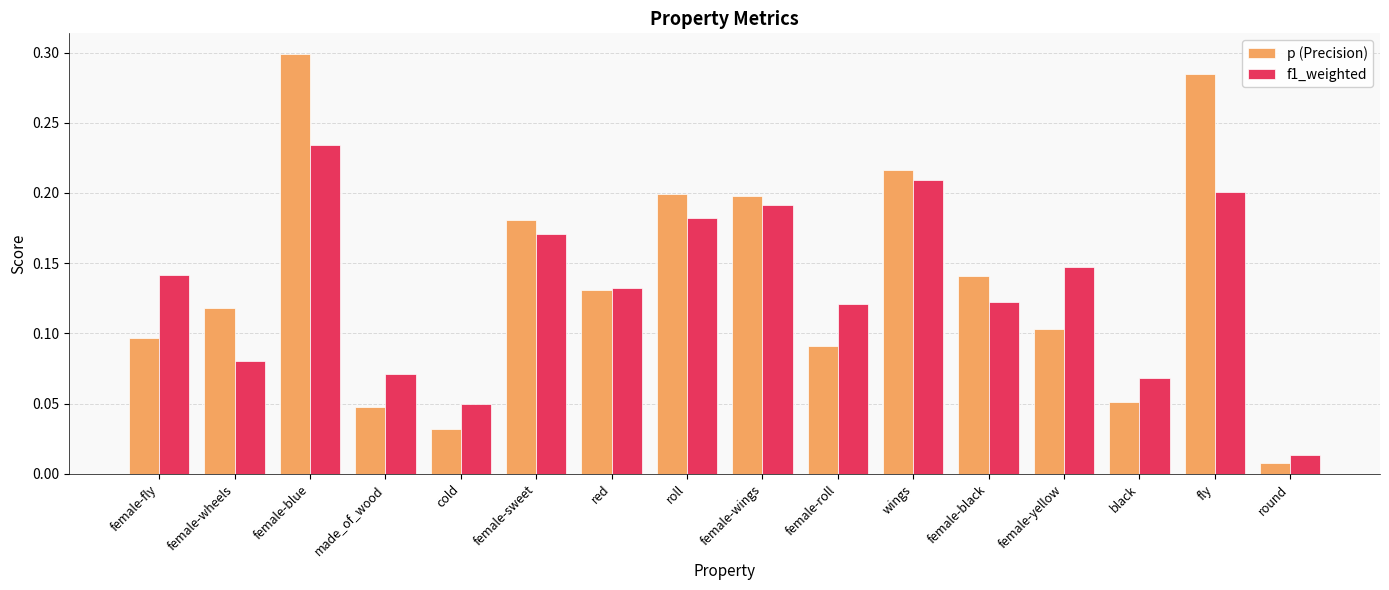

What is the total value across all series at female-blue?

0.5